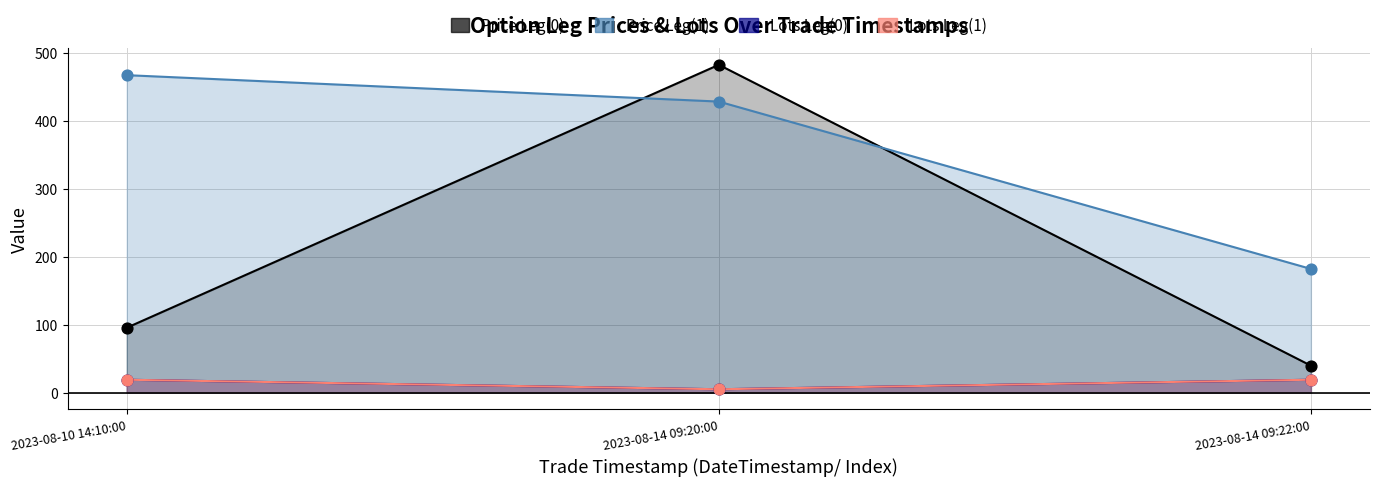

At which category is the sum across all series the highest?

2023-08-14 09:20:00